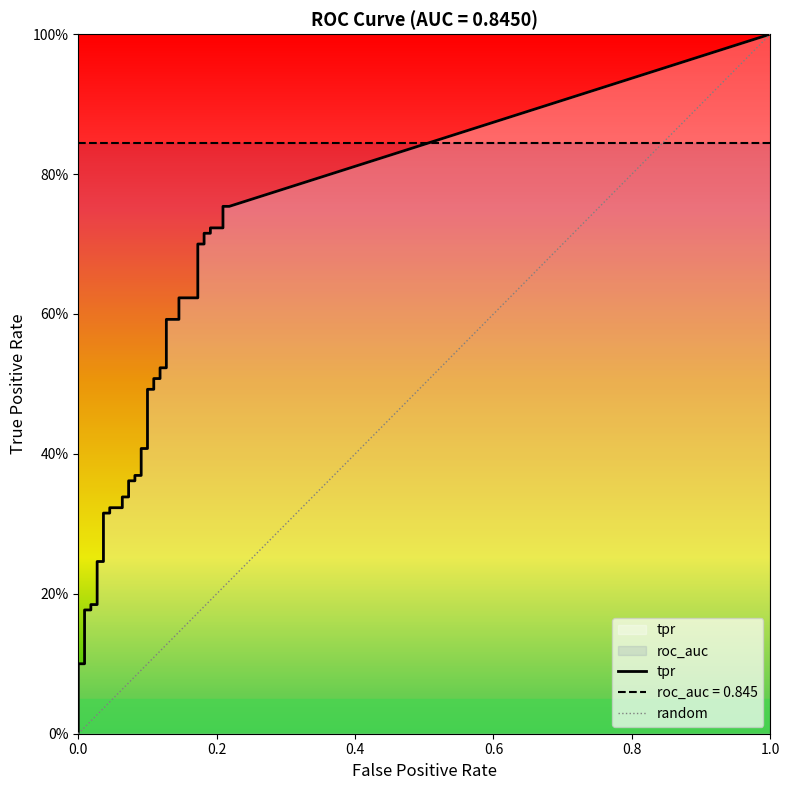

Which series has the largest range (max minus min)?

tpr